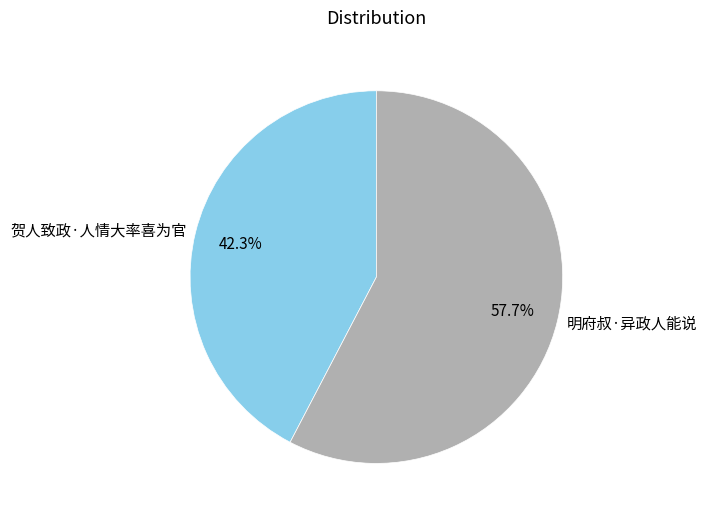

Which category accounts for the majority?

明府叔·异政人能说